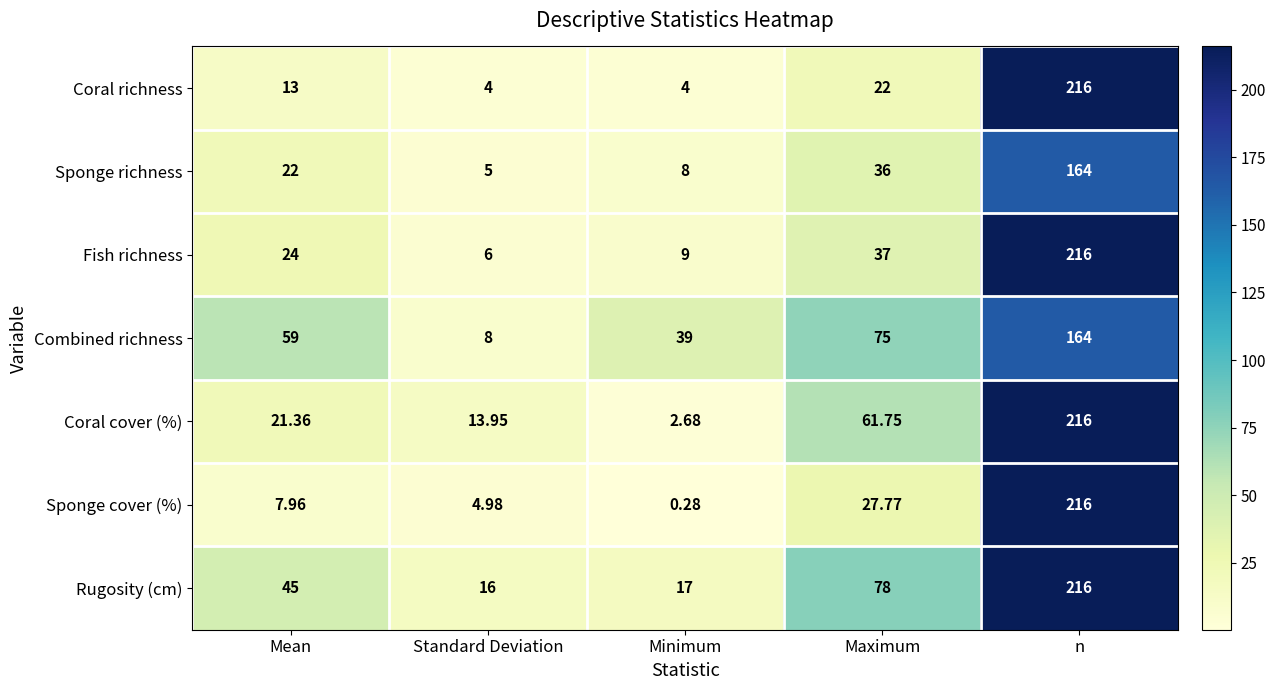

Count the number of categories in the chart.

5